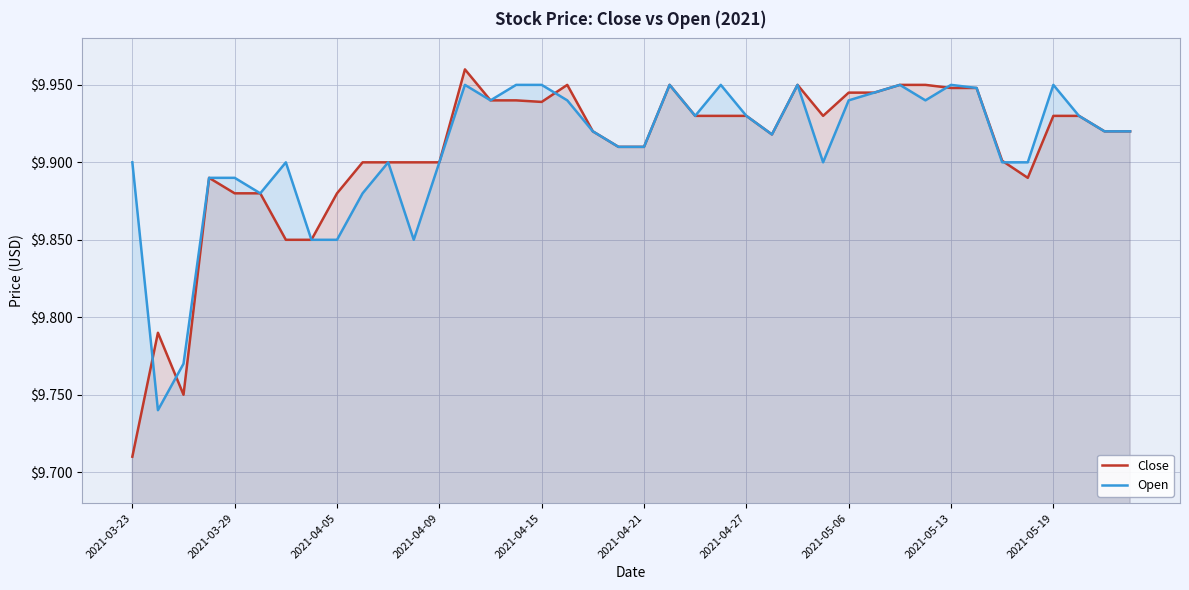

At which category is the sum across all series the highest?

13